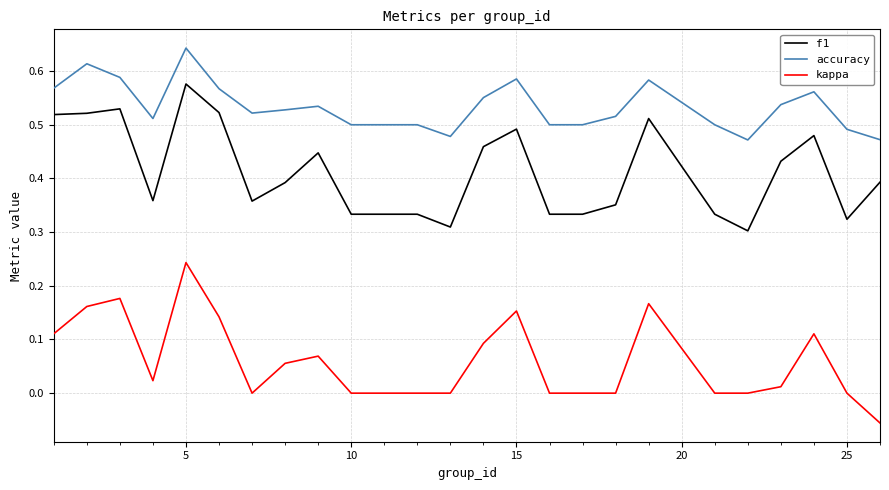

What are all the series names shown in the legend?

f1, accuracy, kappa